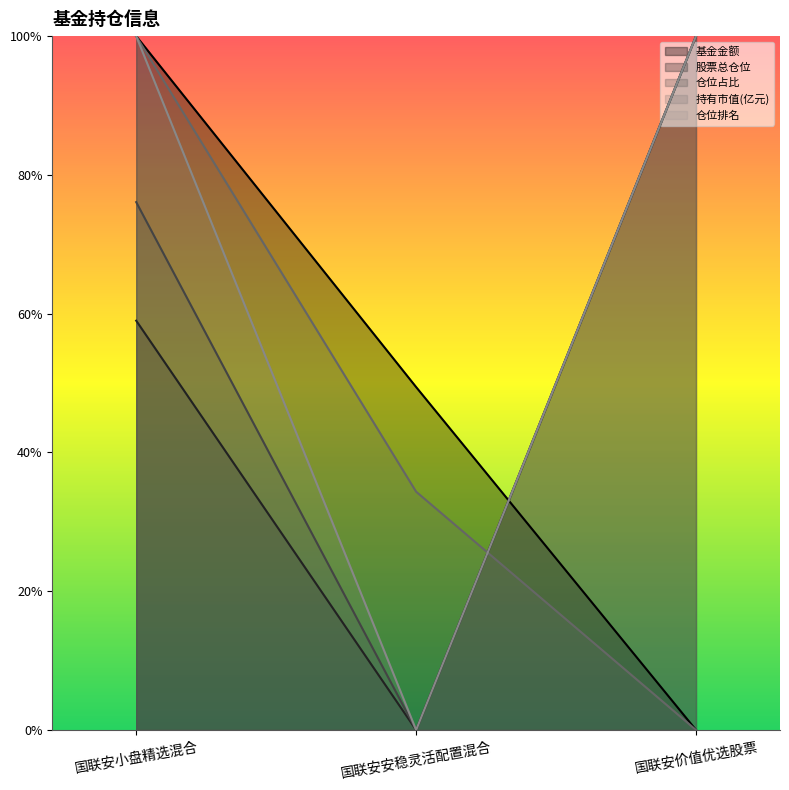

Does the chart have visible grid lines?

No